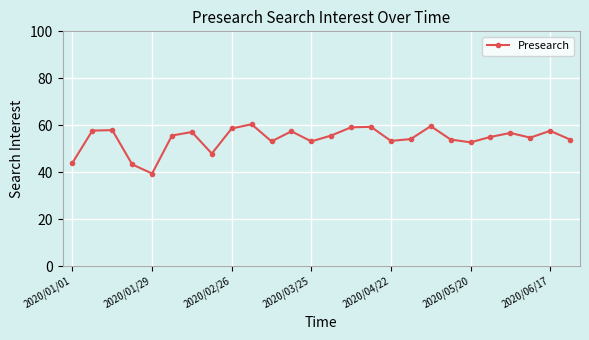

How many interior local peaks (higher than both neighbors) does the data have?

8